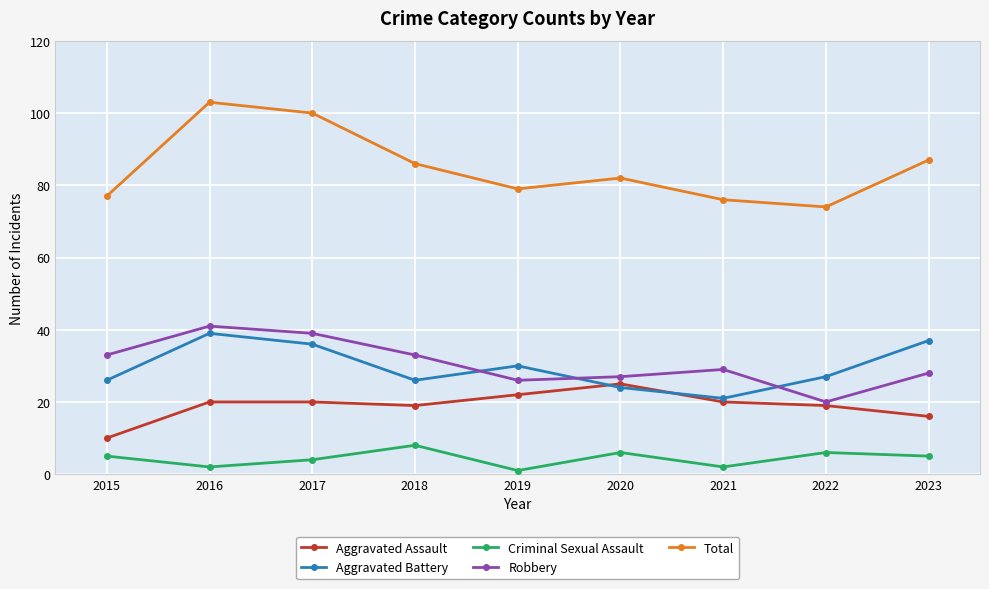

Reading left to right, transcribe all the data shown in this chart.

Aggravated Assault: 2015=10	2016=20	2017=20	2018=19	2019=22	2020=25	2021=20	2022=19	2023=16
Aggravated Battery: 2015=26	2016=39	2017=36	2018=26	2019=30	2020=24	2021=21	2022=27	2023=37
Criminal Sexual Assault: 2015=5	2016=2	2017=4	2018=8	2019=1	2020=6	2021=2	2022=6	2023=5
Robbery: 2015=33	2016=41	2017=39	2018=33	2019=26	2020=27	2021=29	2022=20	2023=28
Total: 2015=77	2016=103	2017=100	2018=86	2019=79	2020=82	2021=76	2022=74	2023=87